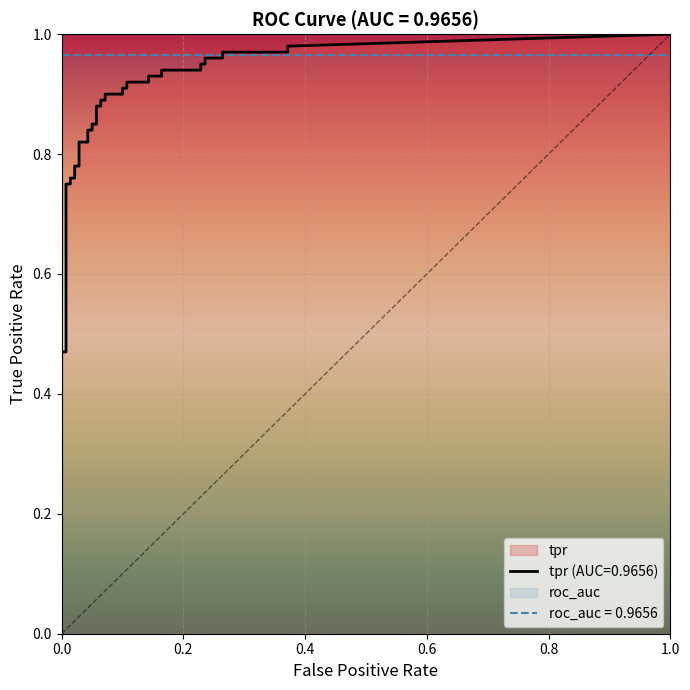

True or false: fpr has more than 0 points higher than both neighbors.

False